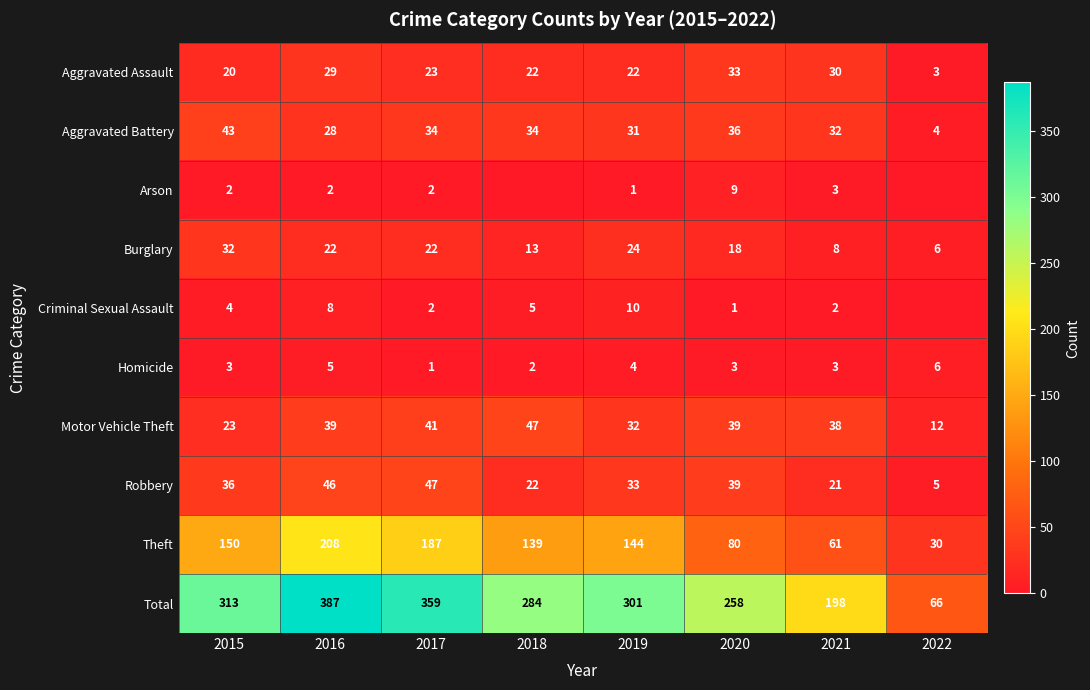

What is the sum of all Homicide values?

27